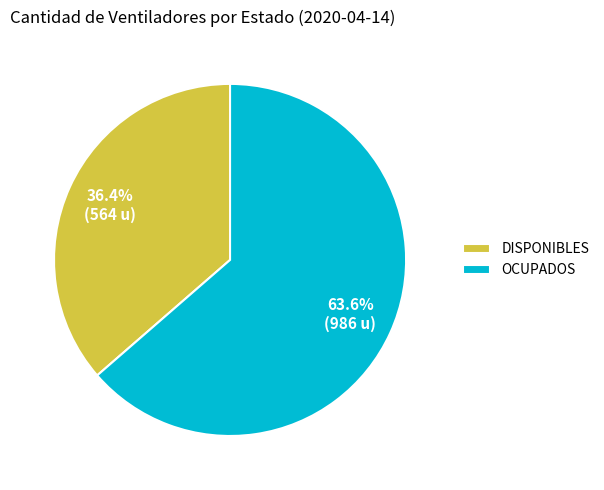

Rank the categories by value from lowest to highest.

DISPONIBLES, OCUPADOS